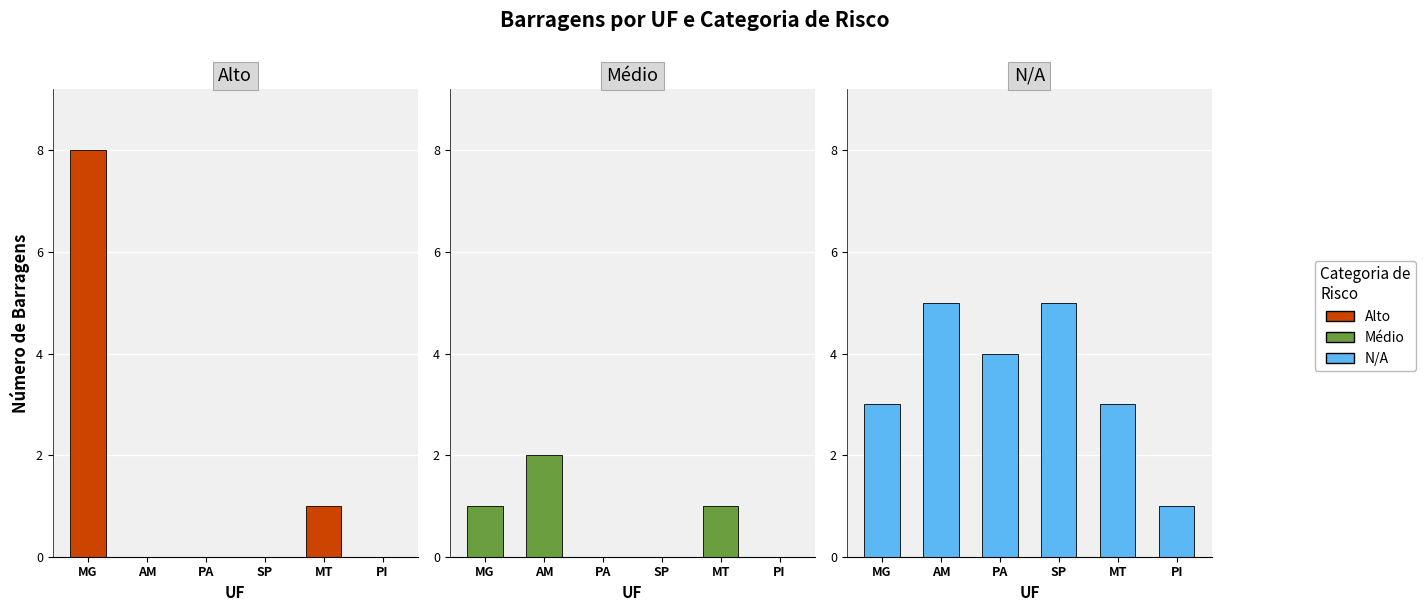

Reading left to right, list all the values displayed in this chart.

Alto: MG=8	AM=0	PA=0	SP=0	MT=1	PI=0
Médio: MG=1	AM=2	PA=0	SP=0	MT=1	PI=0
N/A: MG=3	AM=5	PA=4	SP=5	MT=3	PI=1